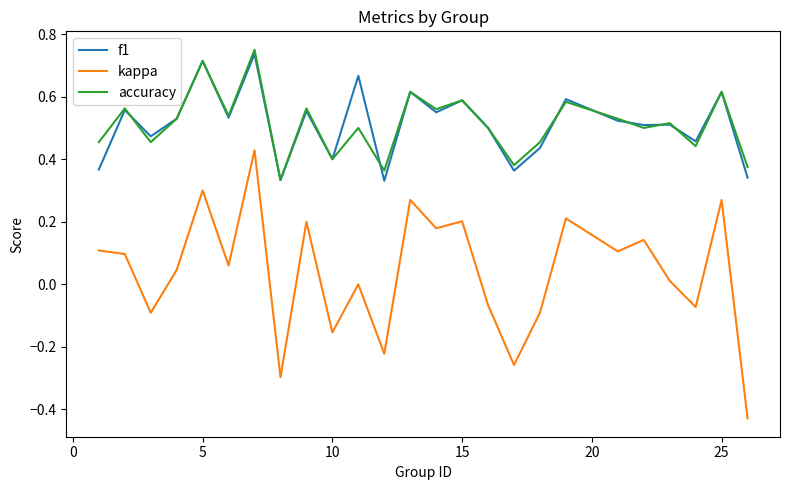

True or false: accuracy and kappa intersect in this chart.

False